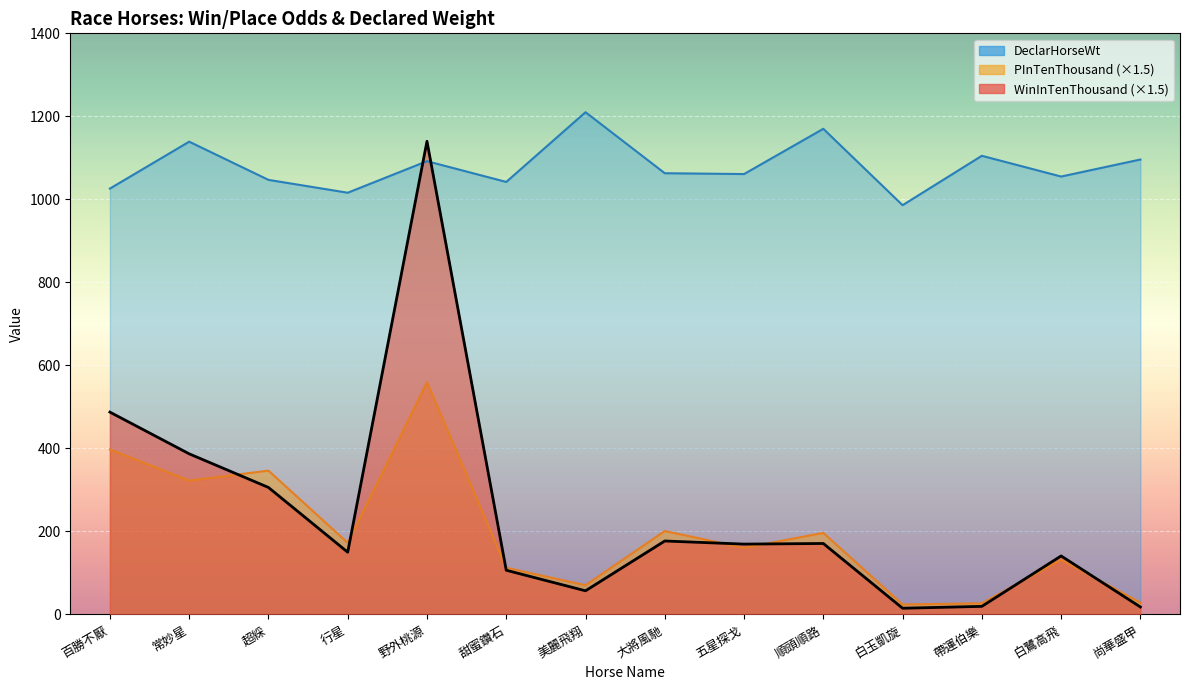

The value of PInTenThousand at 行星 is 172.5. True or false?

True